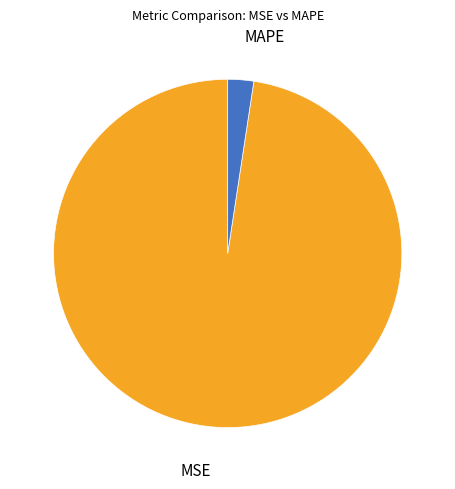

Does any single category account for the majority?

Yes